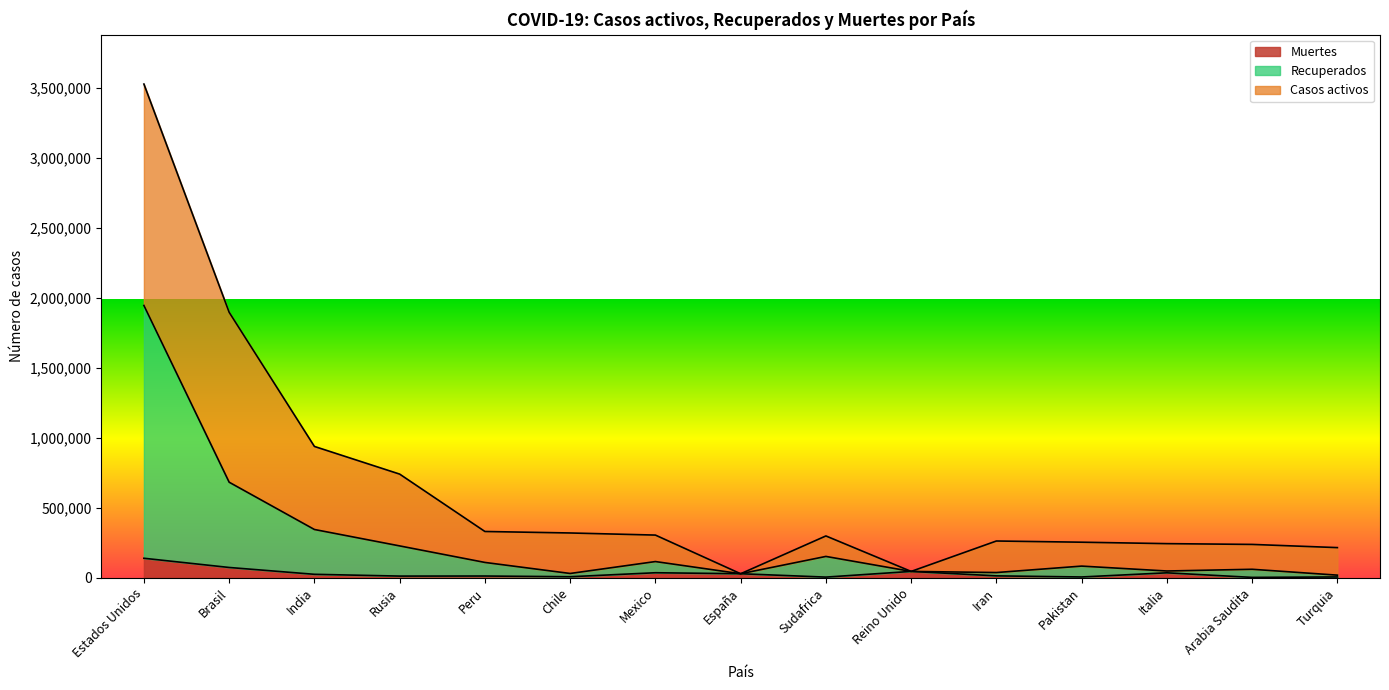

At which category does the chart reach its peak across all series?

Estados Unidos